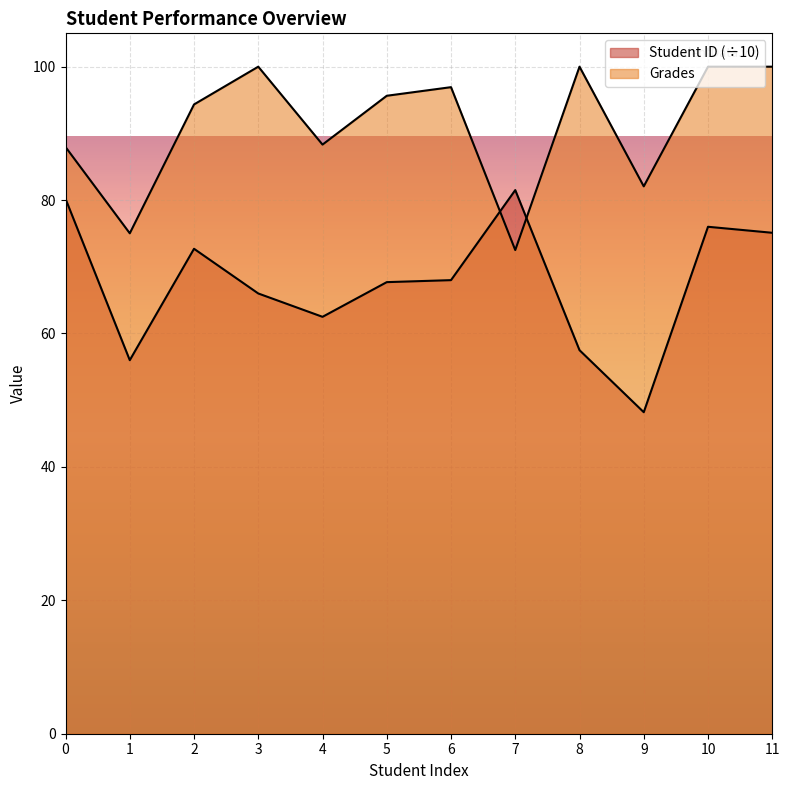

True or false: Student ID and Grades cross at least once.

True